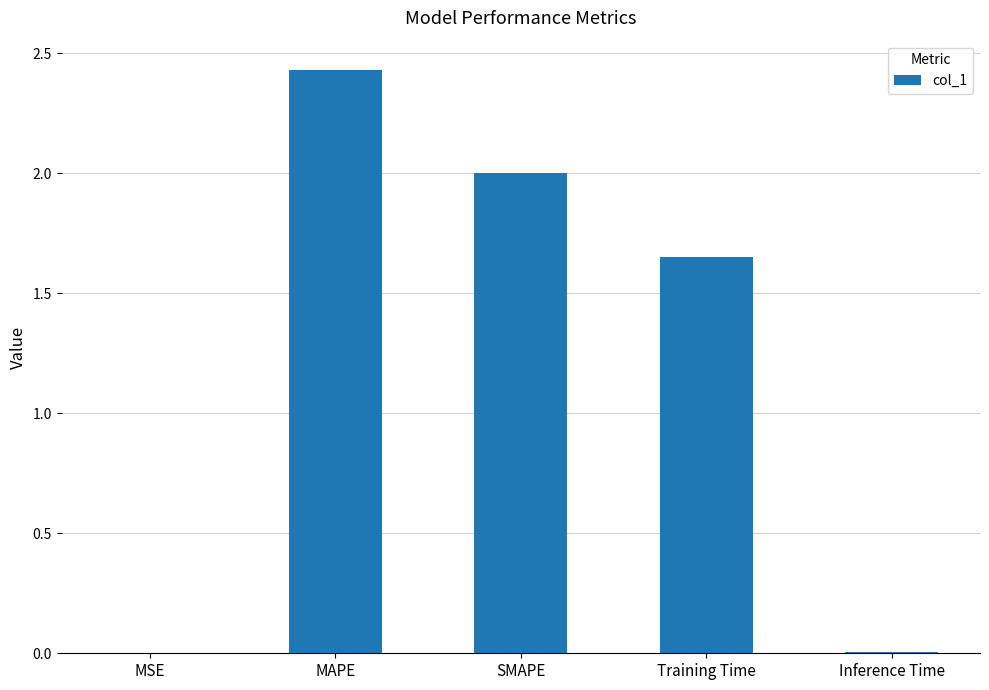

Which has a higher value, MAPE or Inference Time?

MAPE